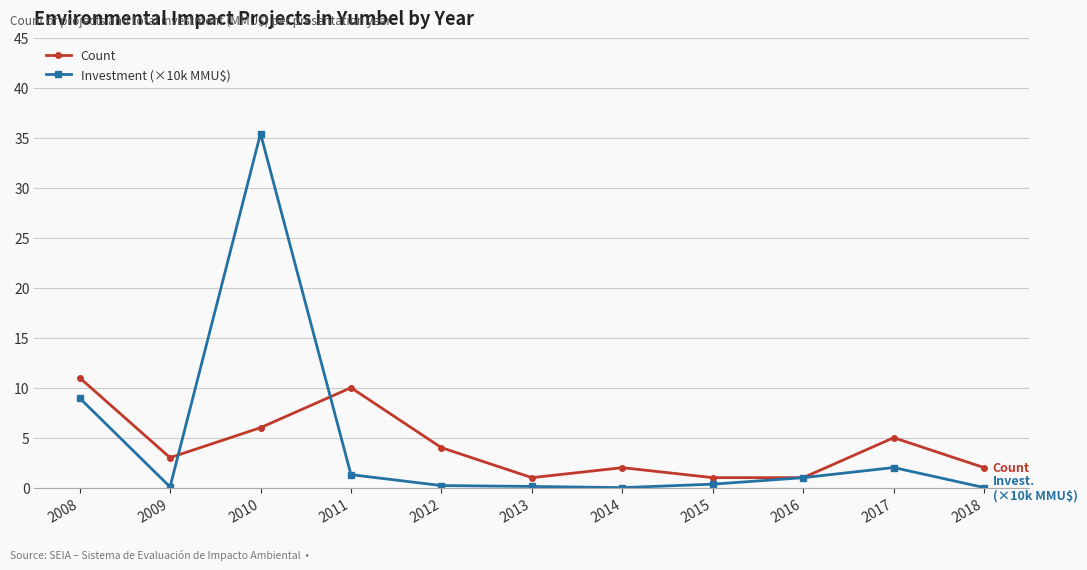

After their last crossing, which series has the higher values: Count or Investment (×10k MMU$)?

Count